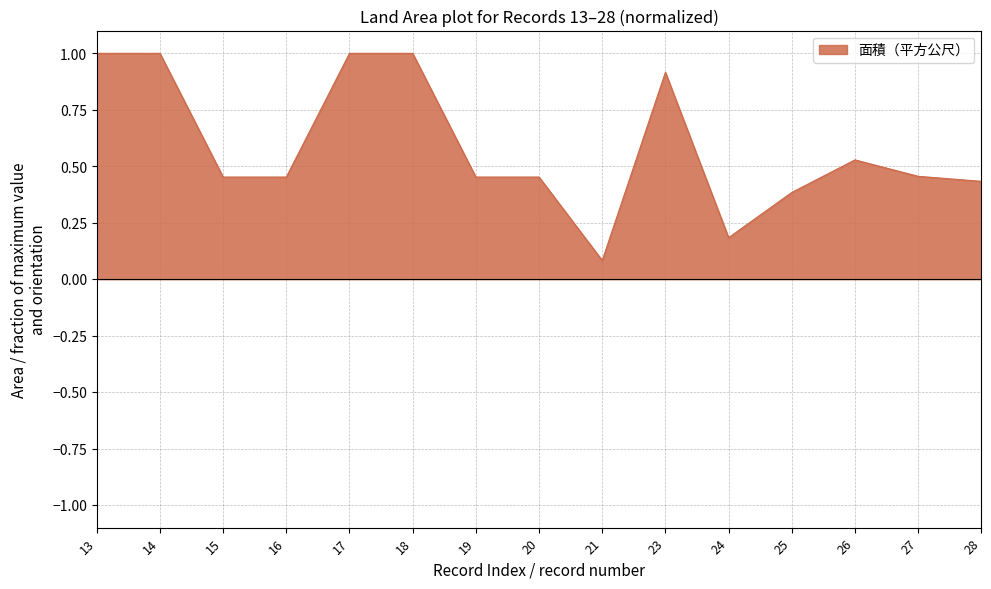

Is it true that the value at 19 is 0.6?

False